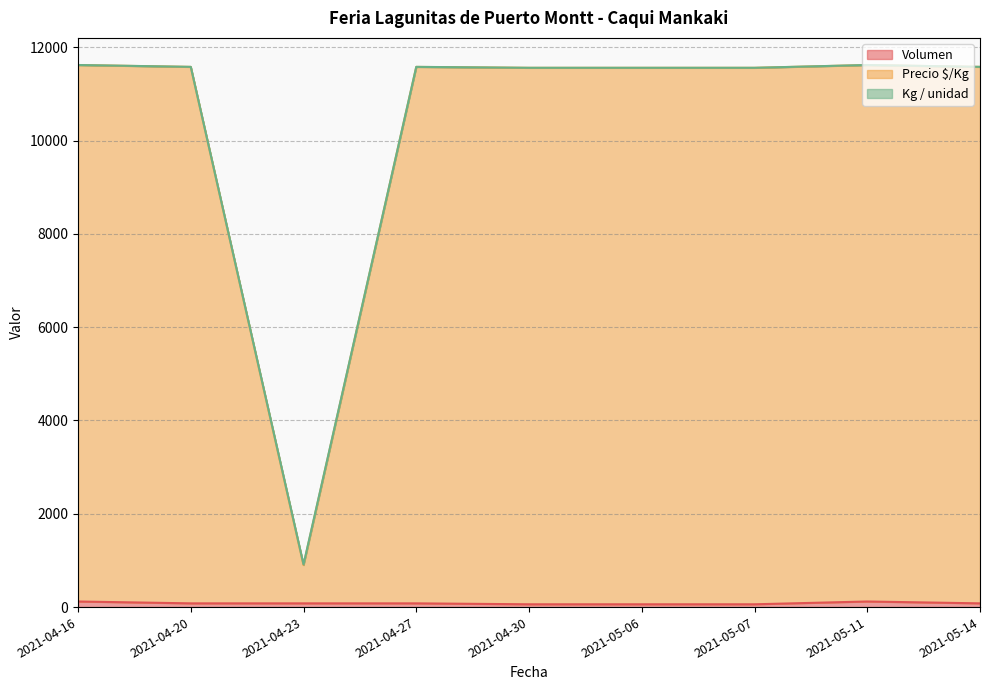

How many data points in Precio $/Kg are less than 11580?

4